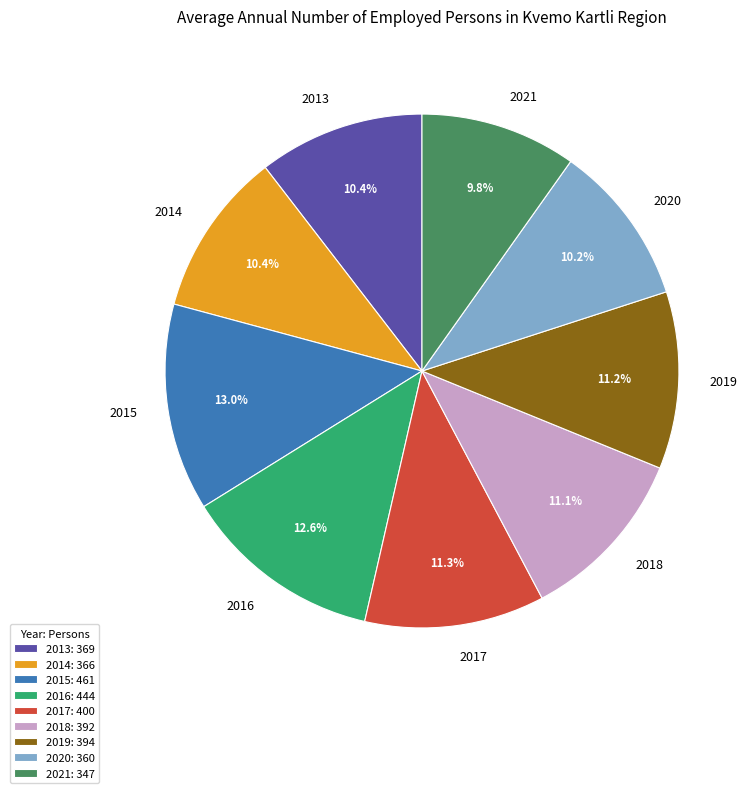

Approximately how many times larger is the value at 2013 compared to 2020?

1.0